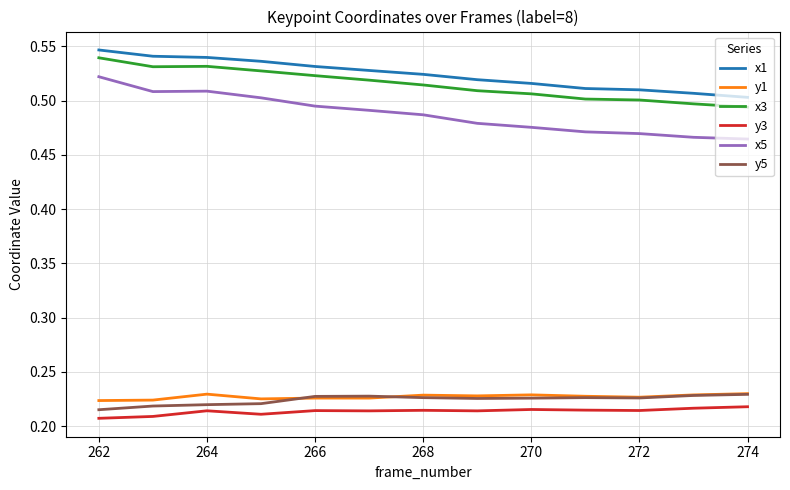

Which series has the widest spread of values?

x5